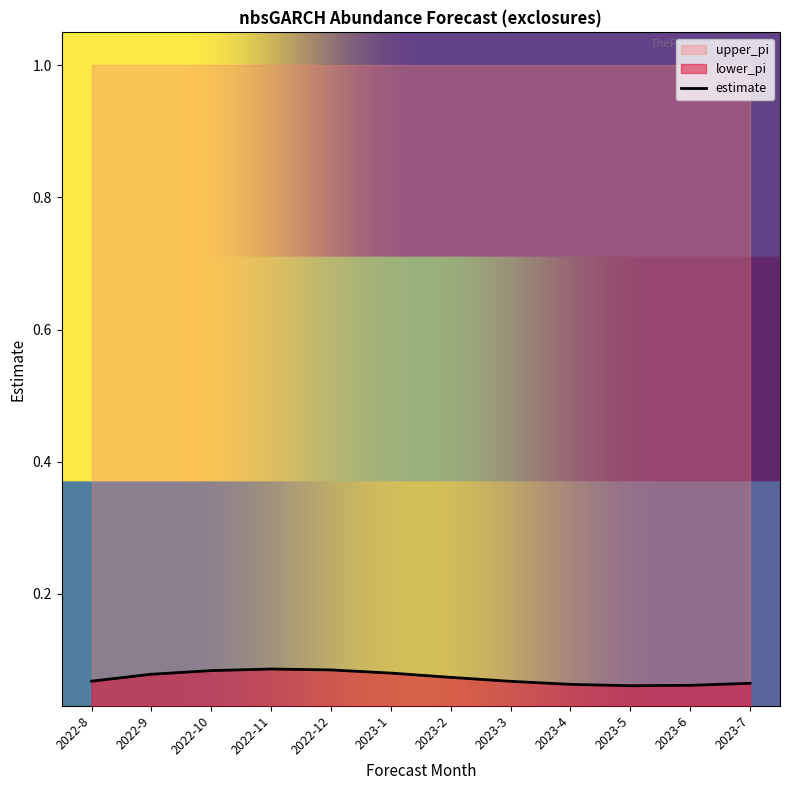

Which series has the largest range (max minus min)?

estimate